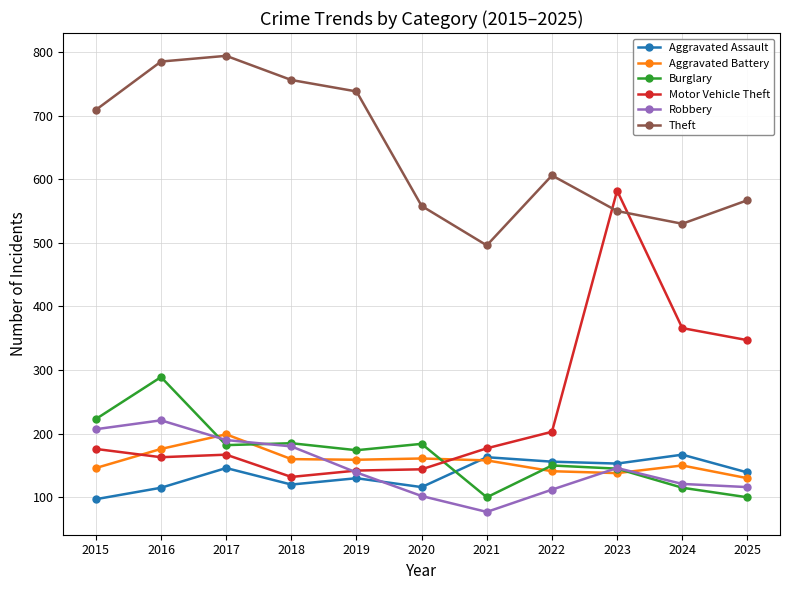

Which series has the largest total across all categories?

Theft